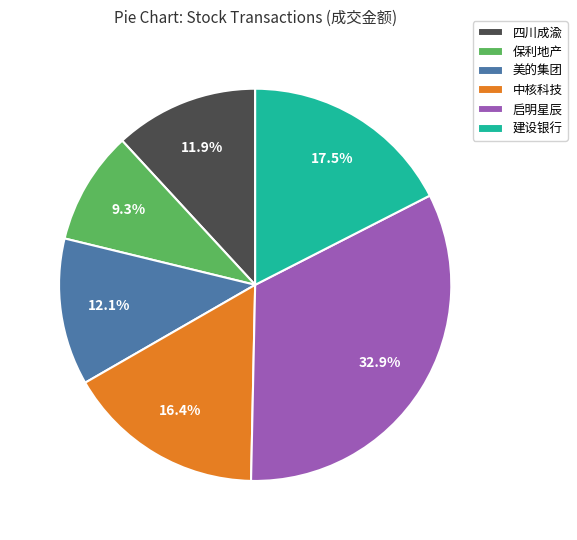

Is 美的集团 the majority of the pie?

No